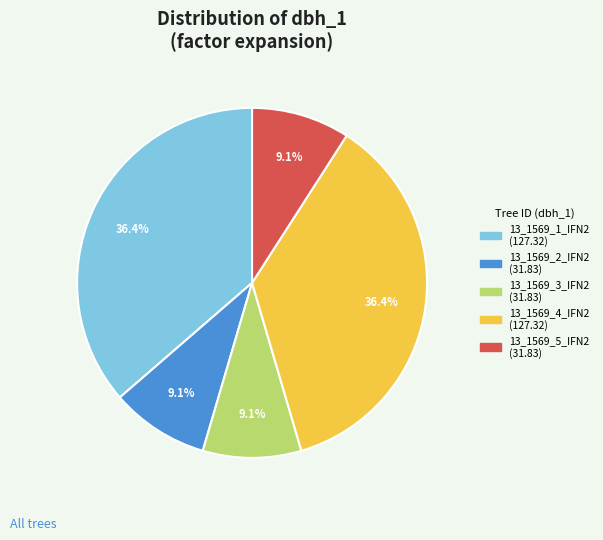

What portion of the pie excludes 13_1569_2_IFN2?

90.9%